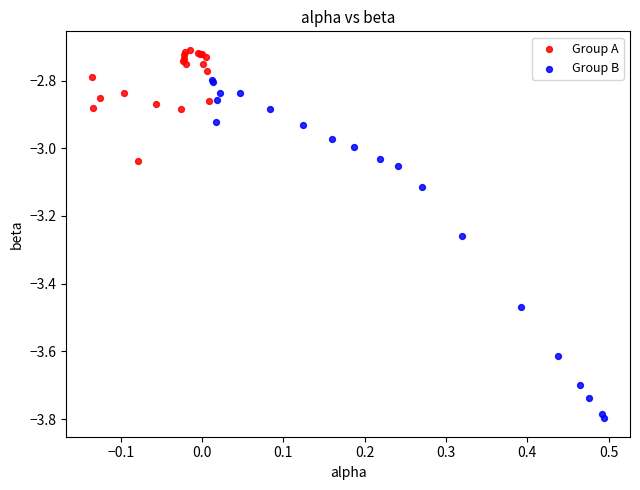

Which series reaches the minimum Y coordinate?

Group B